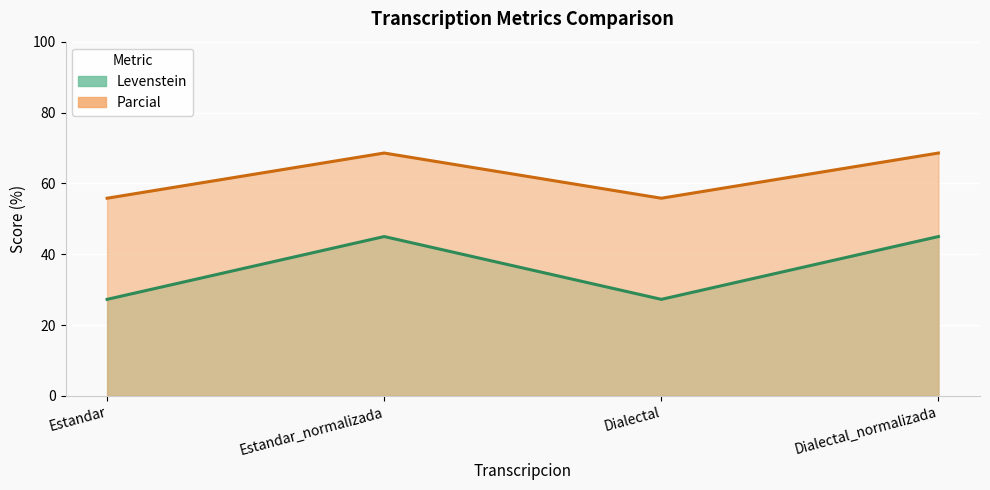

True or false: Levenstein and Parcial intersect in this chart.

False